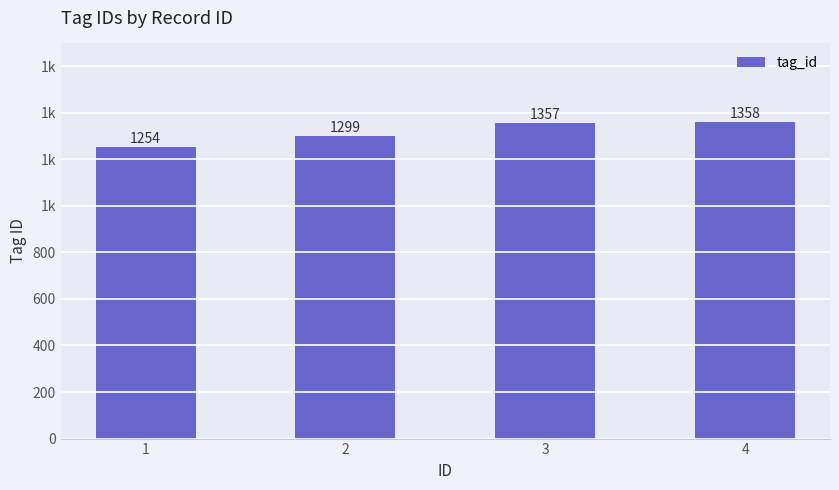

Rank the categories by value from lowest to highest.

1, 2, 3, 4